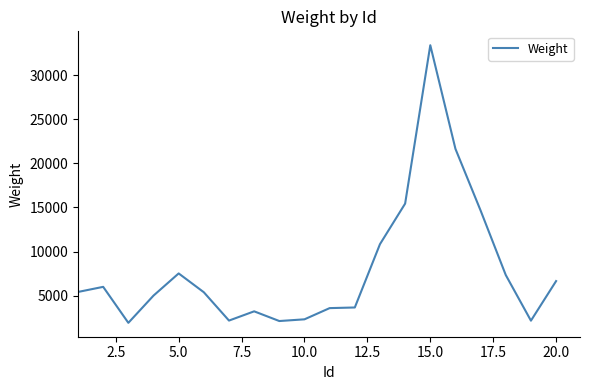

What is the greatest value displayed?

33381.3